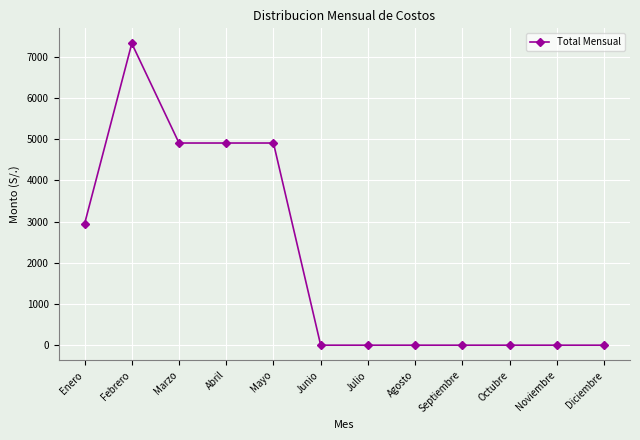

Reading right to left, what are all the values shown in this chart?

Diciembre=0.0	Noviembre=0.0	Octubre=0.0	Septiembre=0.0	Agosto=0.0	Julio=0.0	Junio=0.0	Mayo=4905.0	Abril=4905.0	Marzo=4905.0	Febrero=7321.7	Enero=2943.0